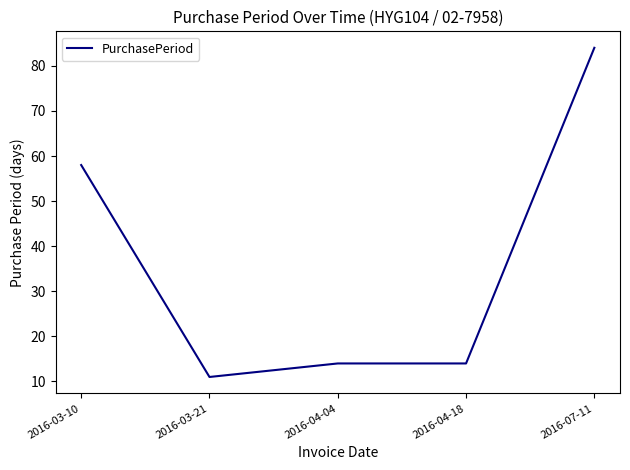

How many lines are shown in the chart?

1